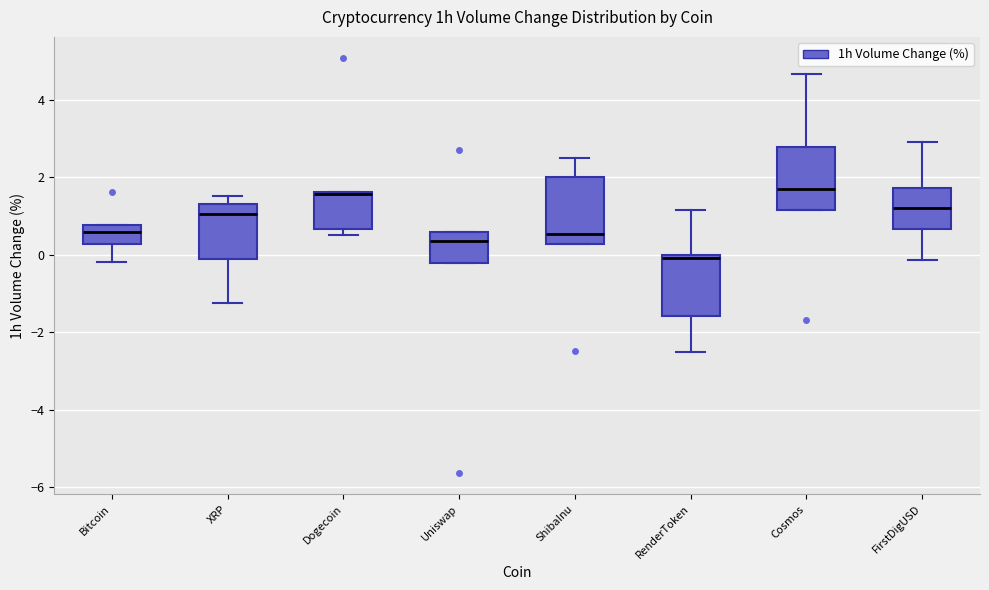

Reading left to right, transcribe this box plot: for each box, give where its median line is, the range the box spans, and where its two whiskers end, as read against the y-axis. The values are not printed on the chart, so give them approximately, as read against the axis.

Bitcoin: median 0.6, box 0.2 to 0.8, whiskers -0.2 to 0.8
XRP: median 1.0, box 0.0 to 1.4, whiskers -1.2 to 1.6
Dogecoin: median 1.6 (drawn on the box's upper edge), box 0.6 to 1.6, whiskers 0.6 (just below the box's lower edge) to 1.6
Uniswap: median 0.4, box -0.2 to 0.6, whiskers -0.2 to 0.6
ShibaInu: median 0.6, box 0.2 to 2.0, whiskers 0.2 to 2.4
RenderToken: median 0.0 (just below the box's upper edge), box -1.6 to 0.0, whiskers -2.6 to 1.2
Cosmos: median 1.8, box 1.2 to 2.8, whiskers 1.2 to 4.6
FirstDigUSD: median 1.2, box 0.6 to 1.8, whiskers -0.2 to 3.0